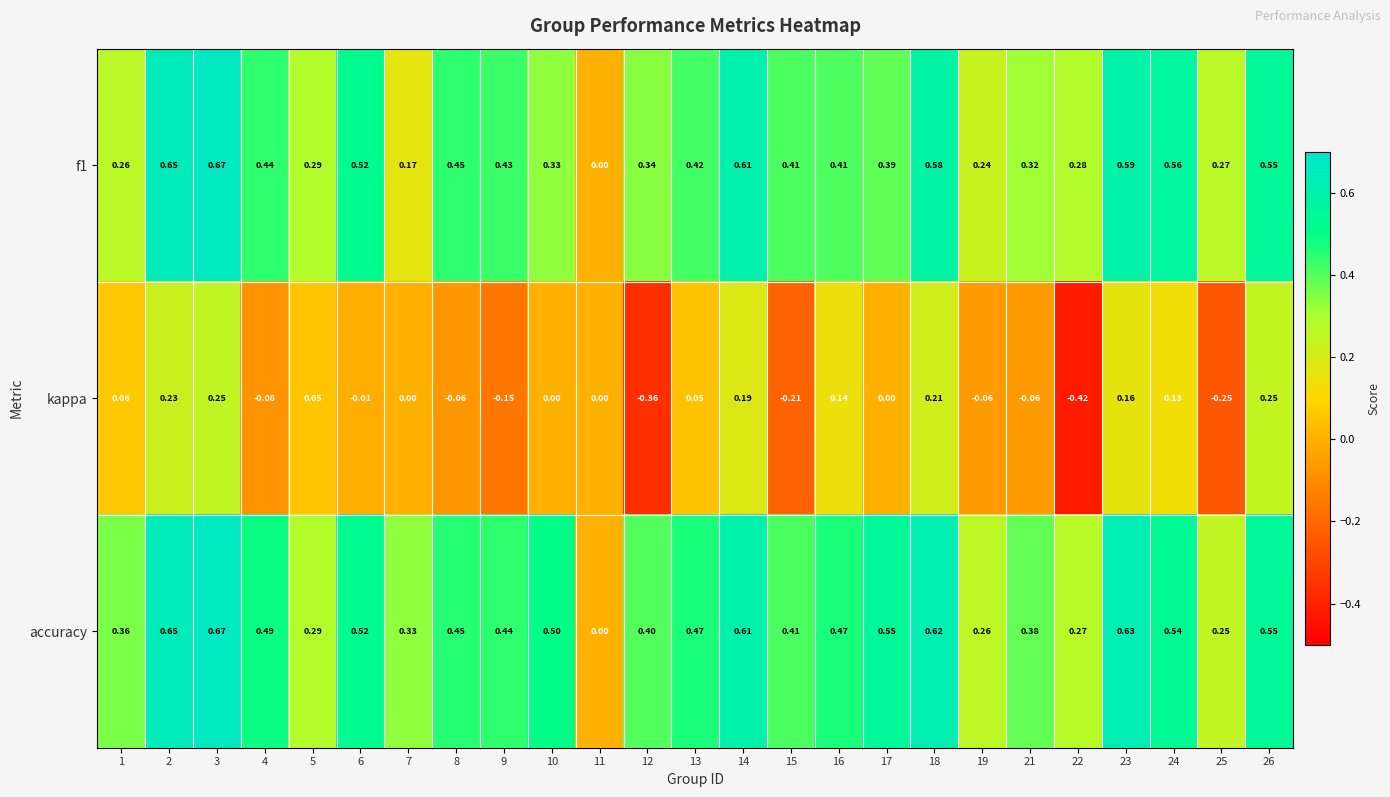

At which category does the chart reach its minimum across all series?

22